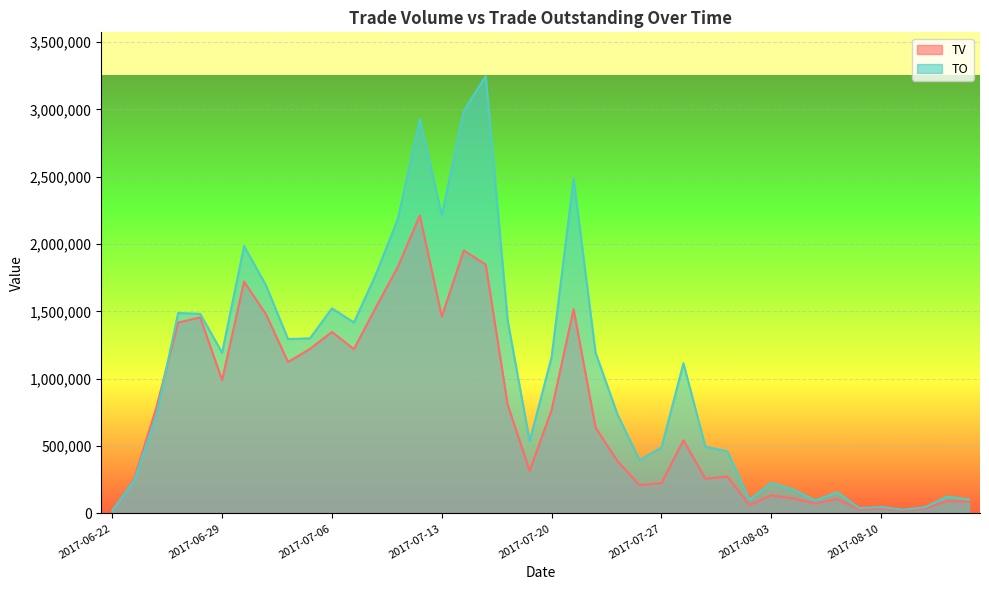

How many data points in TO are less than 1115380?

20